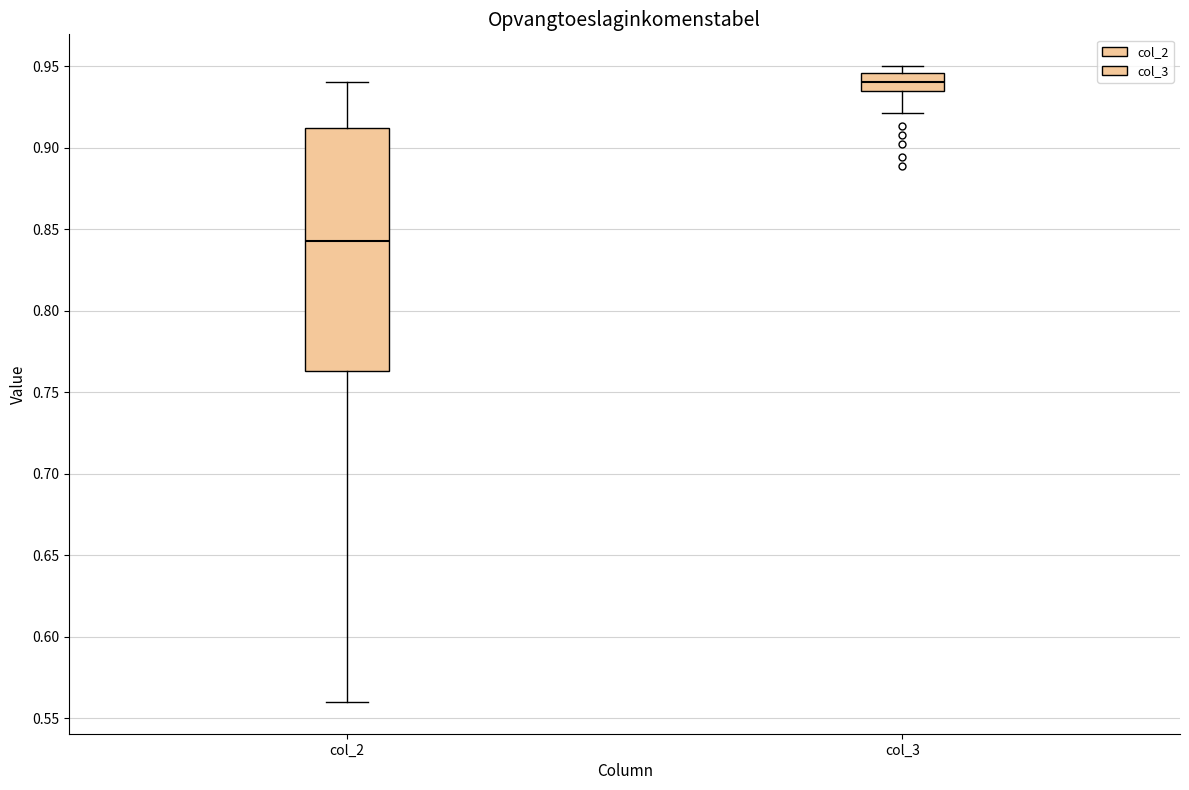

Reading left to right, read every box against the y-axis: the position of its median line, the range the box covers, and the ends of its whiskers. The values are not printed on the chart, so give them approximately, as read against the axis.

col_2: median 0.845, box 0.765 to 0.910, whiskers 0.560 to 0.940
col_3: median 0.940, box 0.935 to 0.945, whiskers 0.920 to 0.950